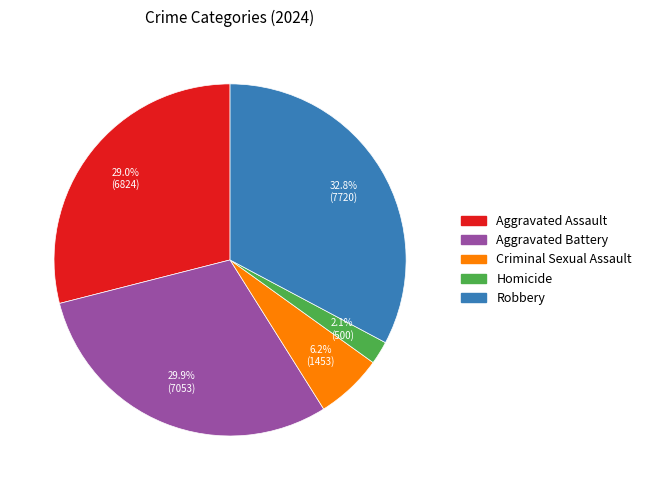

Which has a higher value, Criminal Sexual Assault or Robbery?

Robbery